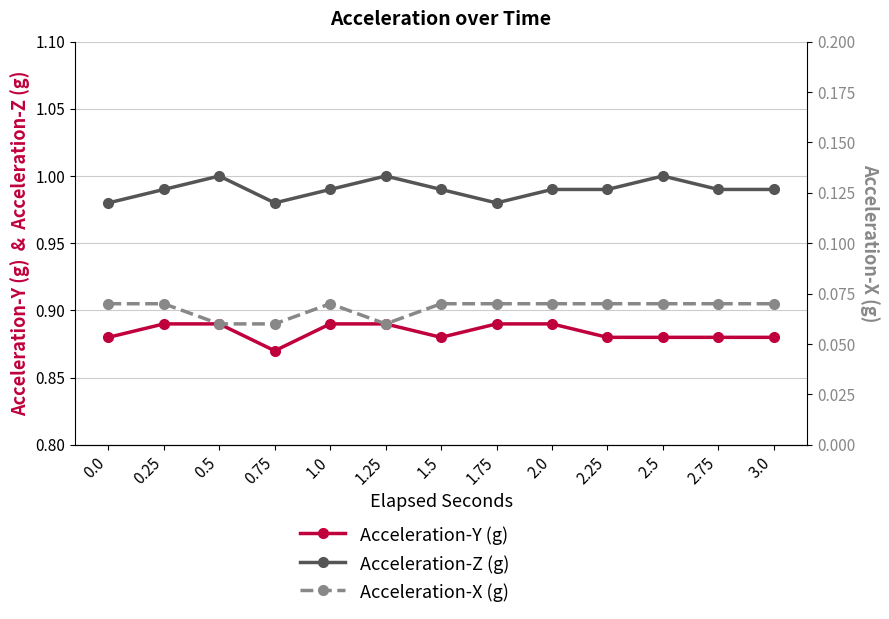

How many lines are shown in the chart?

3